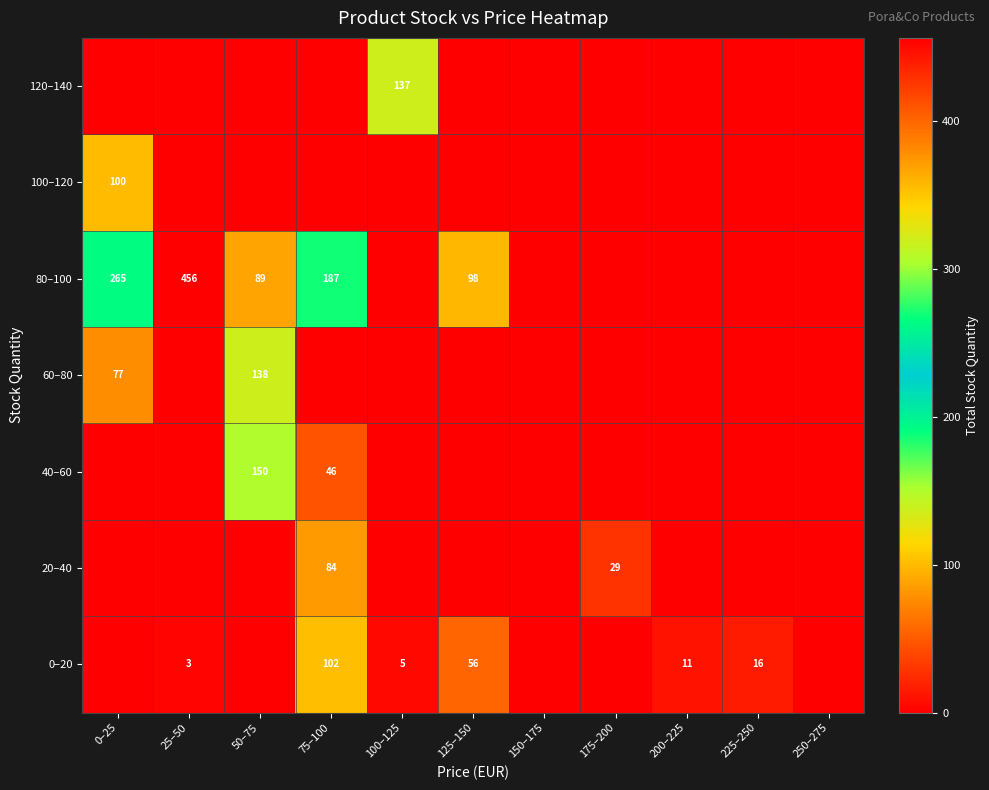

True or false: 120–140 has a value of 137 at 100–125.

True